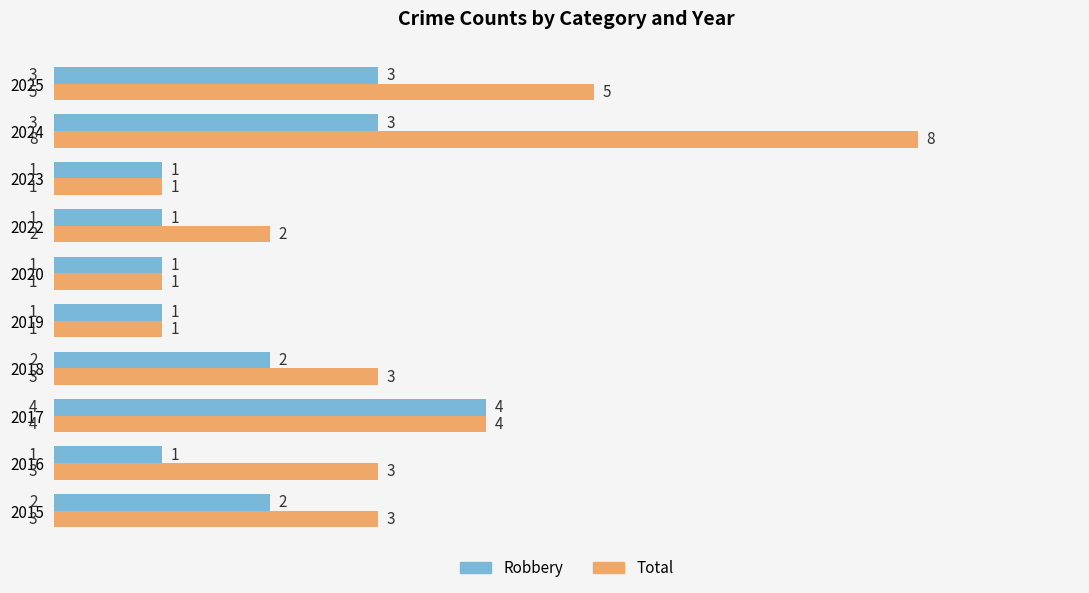

Which series has the largest range (max minus min)?

Total